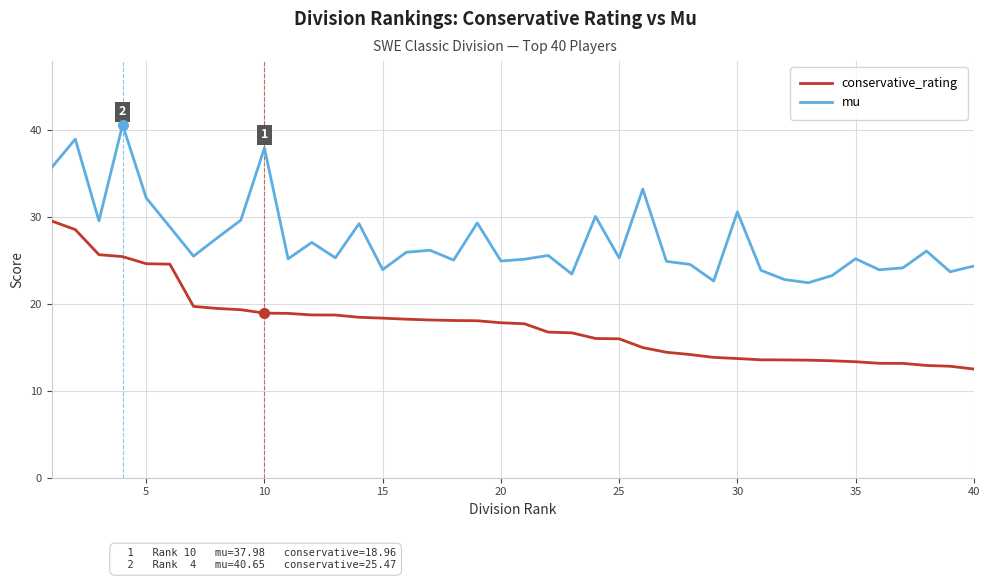

True or false: mu and conservative_rating intersect in this chart.

False